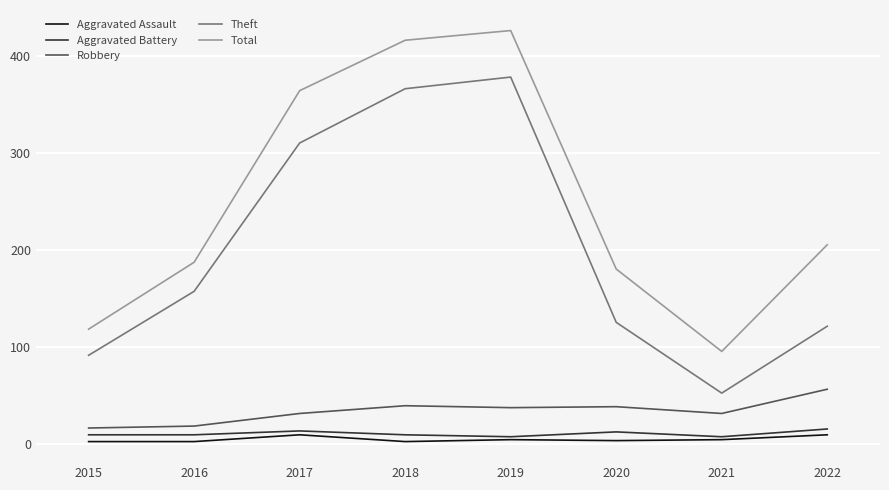

True or false: Total and Theft intersect in this chart.

False